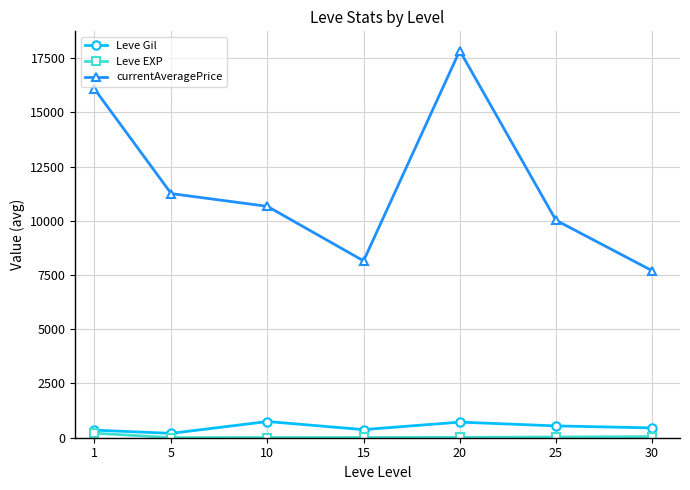

The currentAveragePrice series shows 7700.0 at 30. True or false?

True